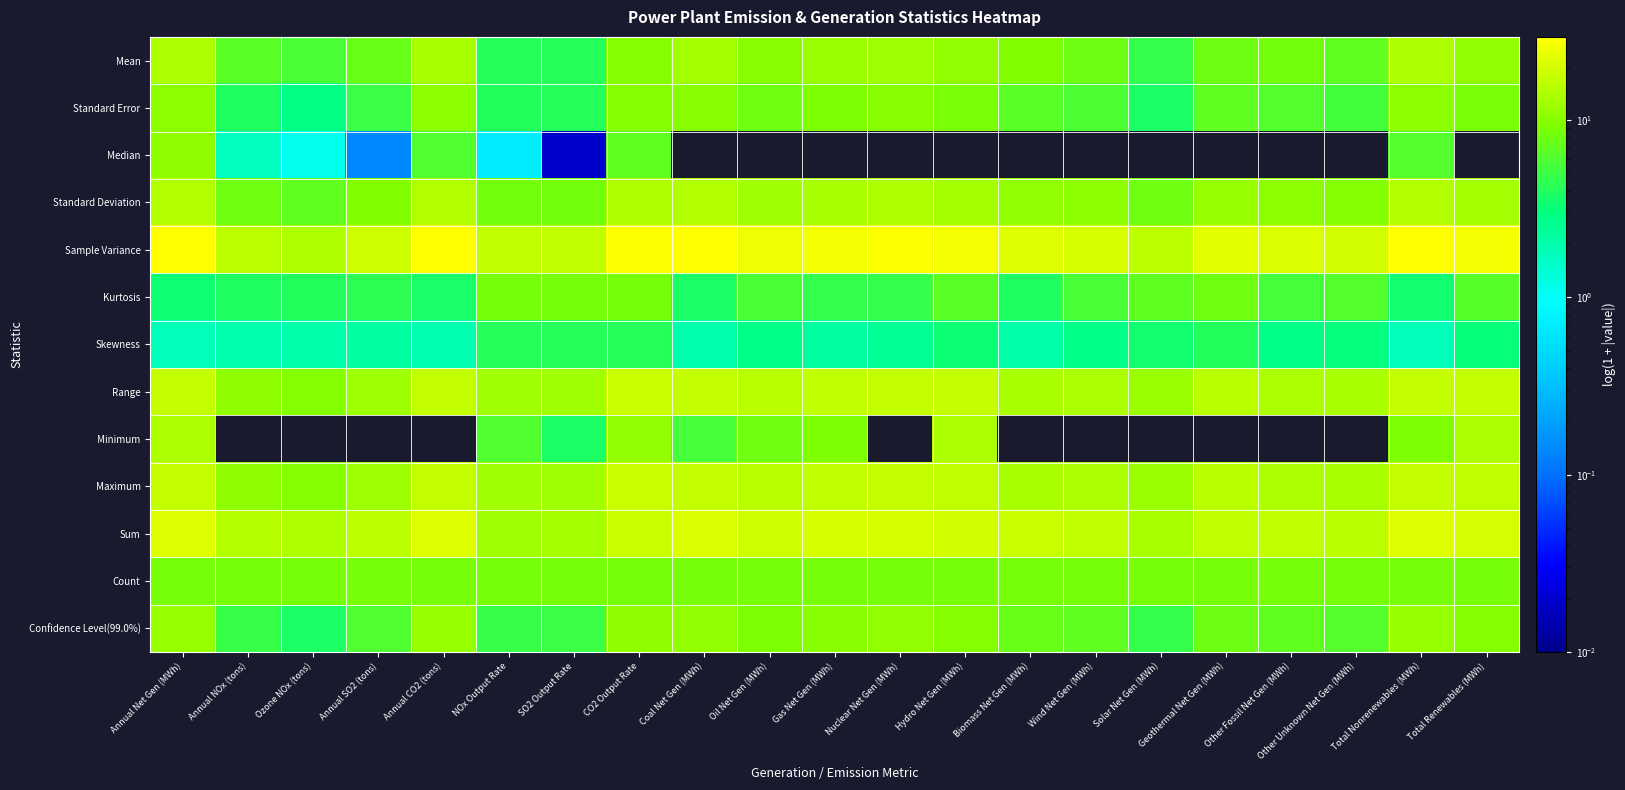

Count the number of data series in this chart.

13